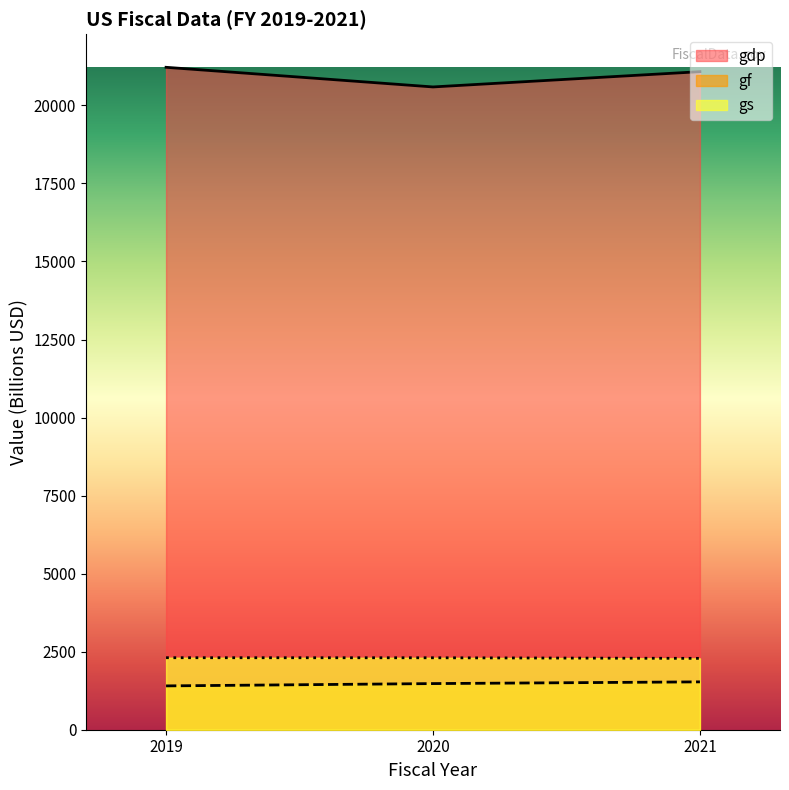

The value of gdp at 2020 is 31441.9. True or false?

False